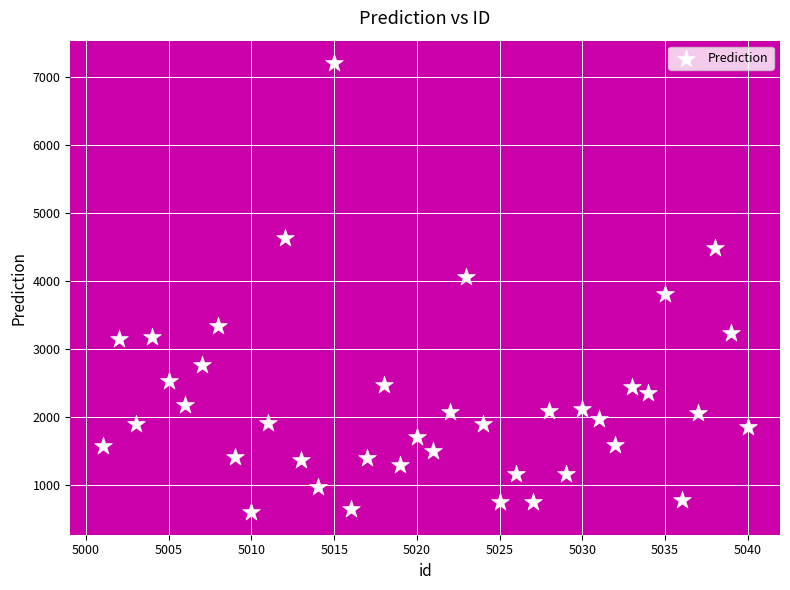

What is the range of Y values (max minus min)?

6594.5